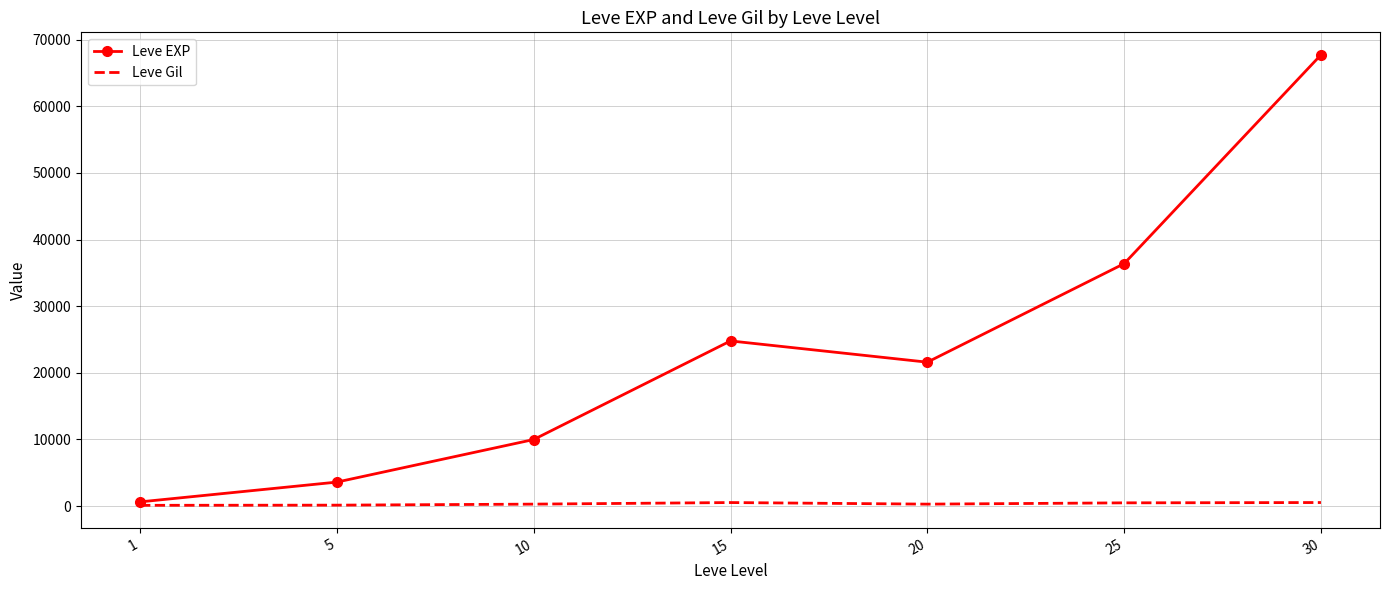

Read the Leve EXP value at 25.

36390